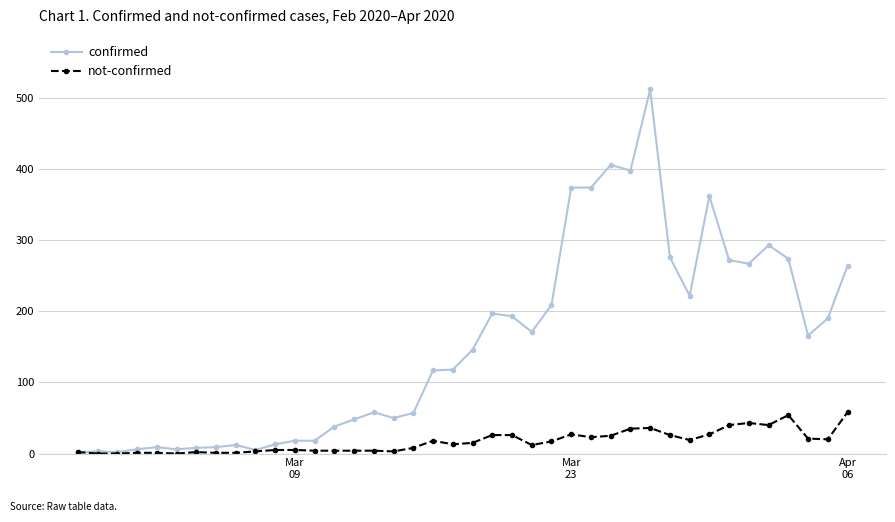

True or false: confirmed has more than 1 interior local peaks.

True